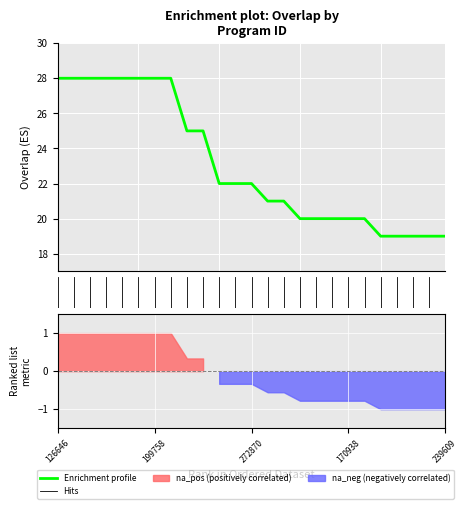

What is the value of the 2nd point from the left?

28